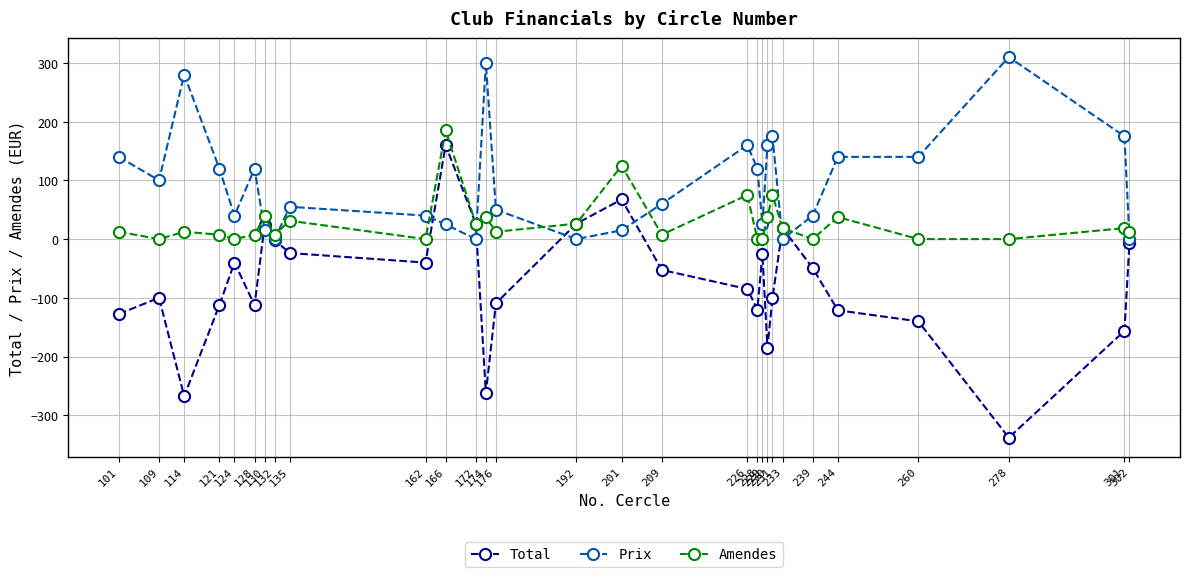

How many series are shown in this chart?

3